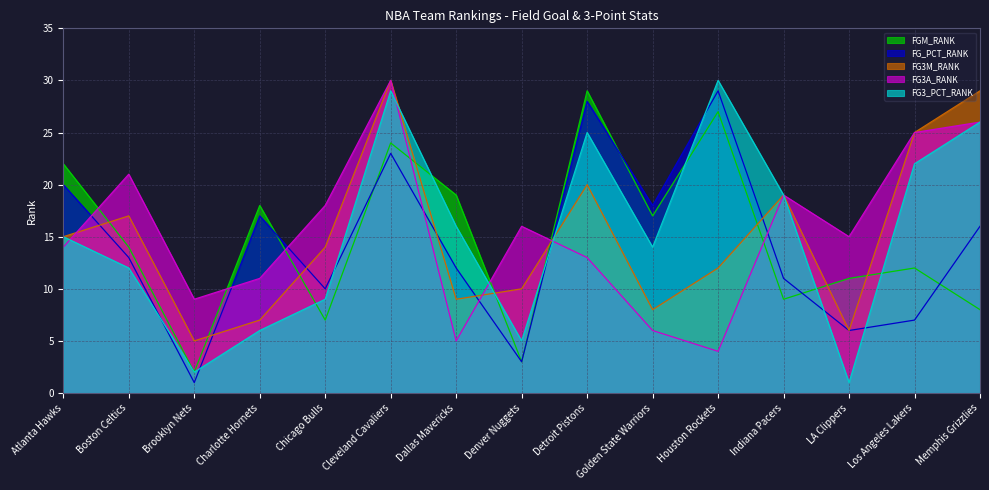

The value of FG3A_RANK at Memphis Grizzlies is 11. True or false?

False